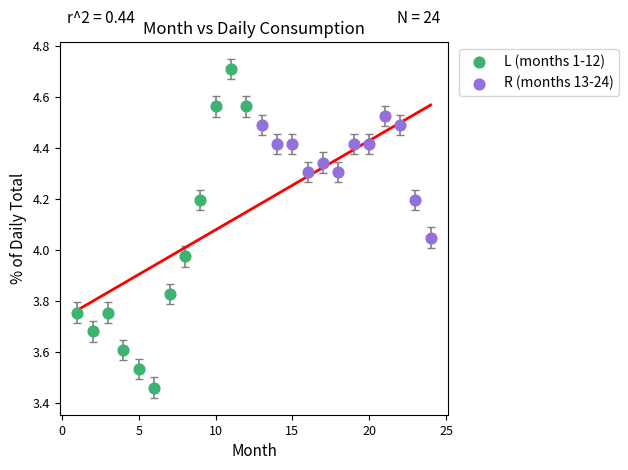

Which series has the widest spread of Y values?

L (months 1-12)